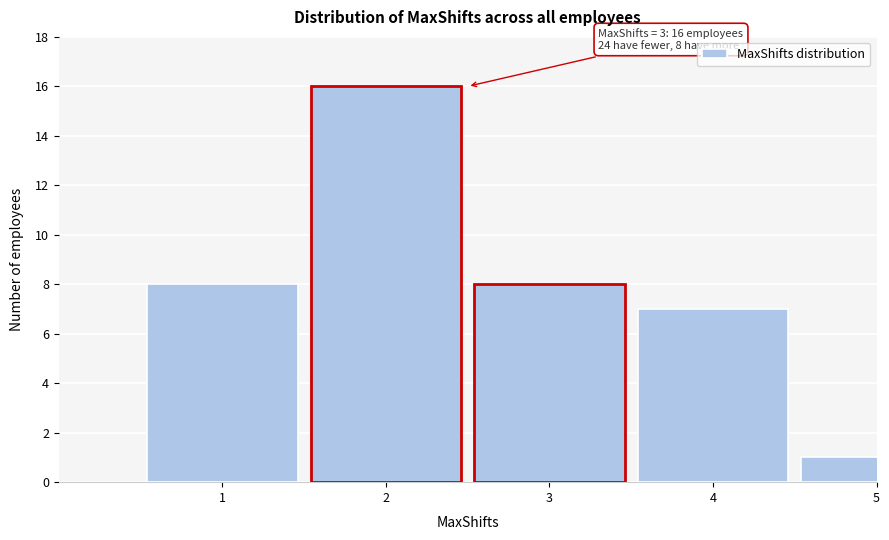

Reading right to left, transcribe all the data shown in this chart.

5=1	4=7	3=8	2=16	1=8